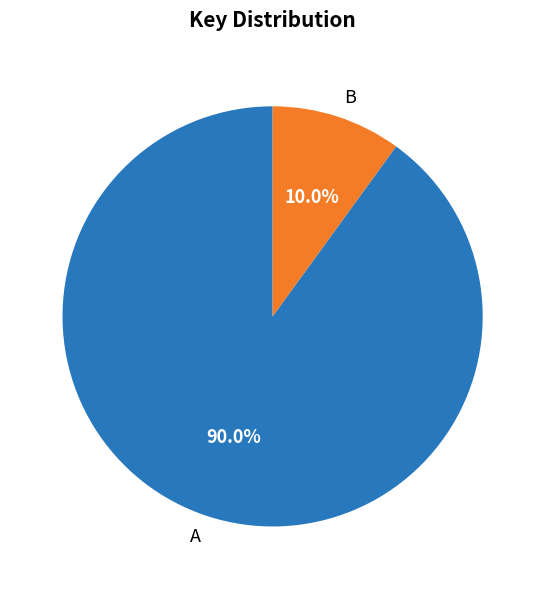

How many segments does this pie chart have?

2